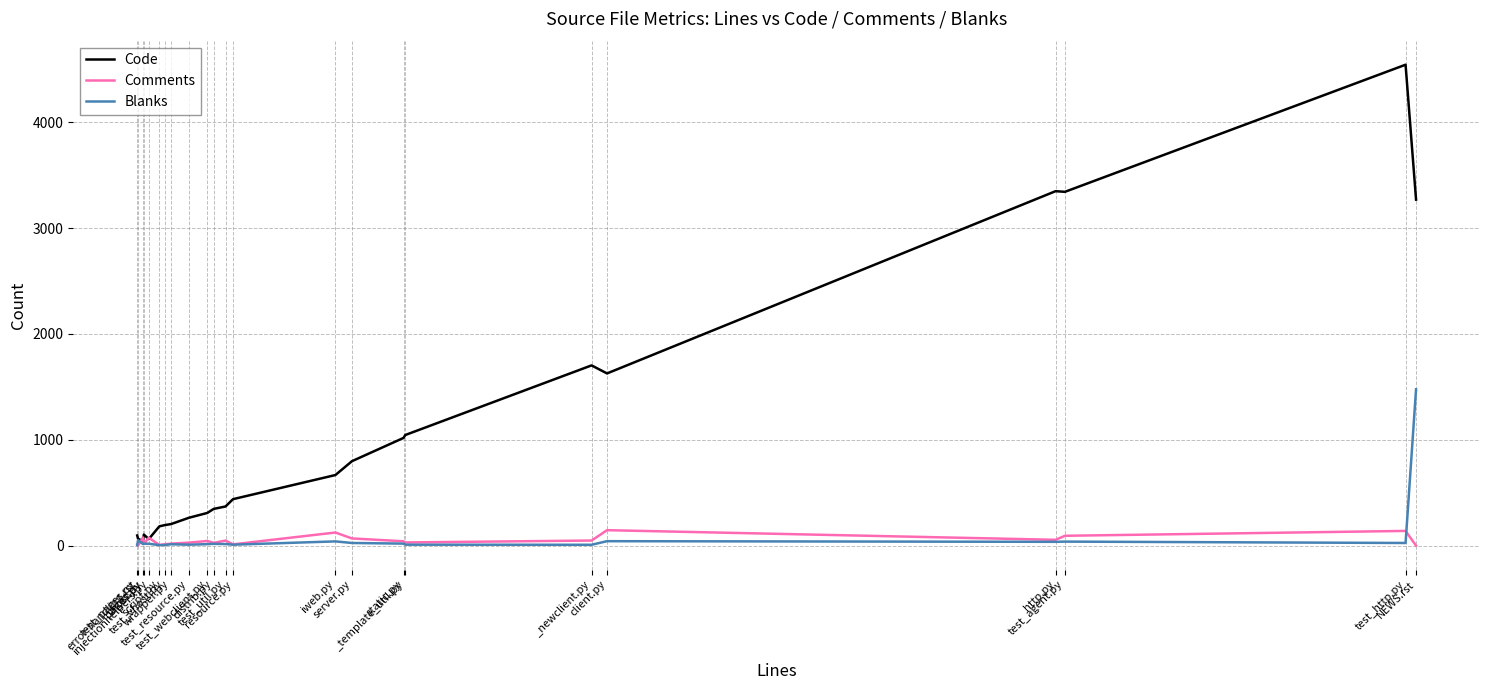

Which series has the largest total across all categories?

Code